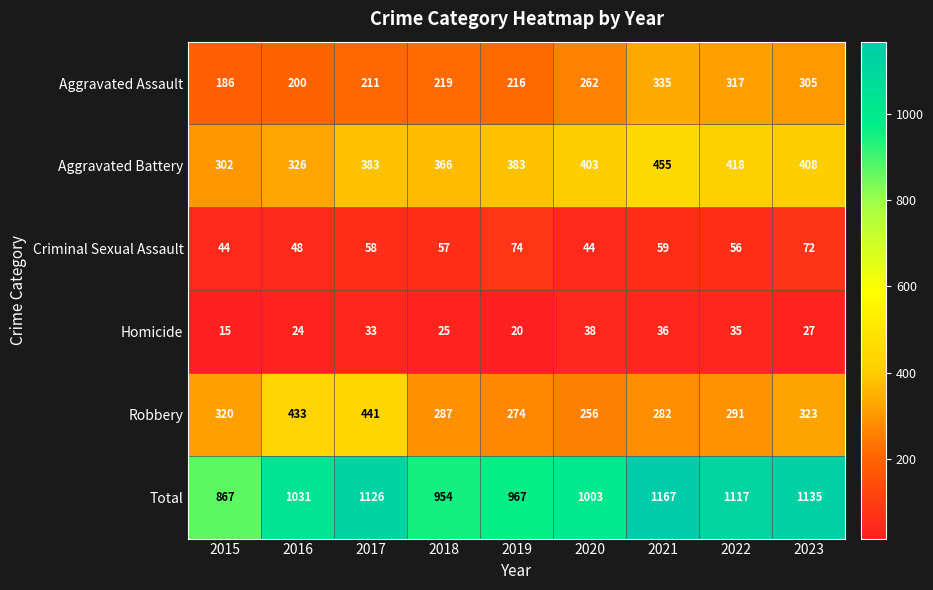

How many distinct data groups are displayed?

6